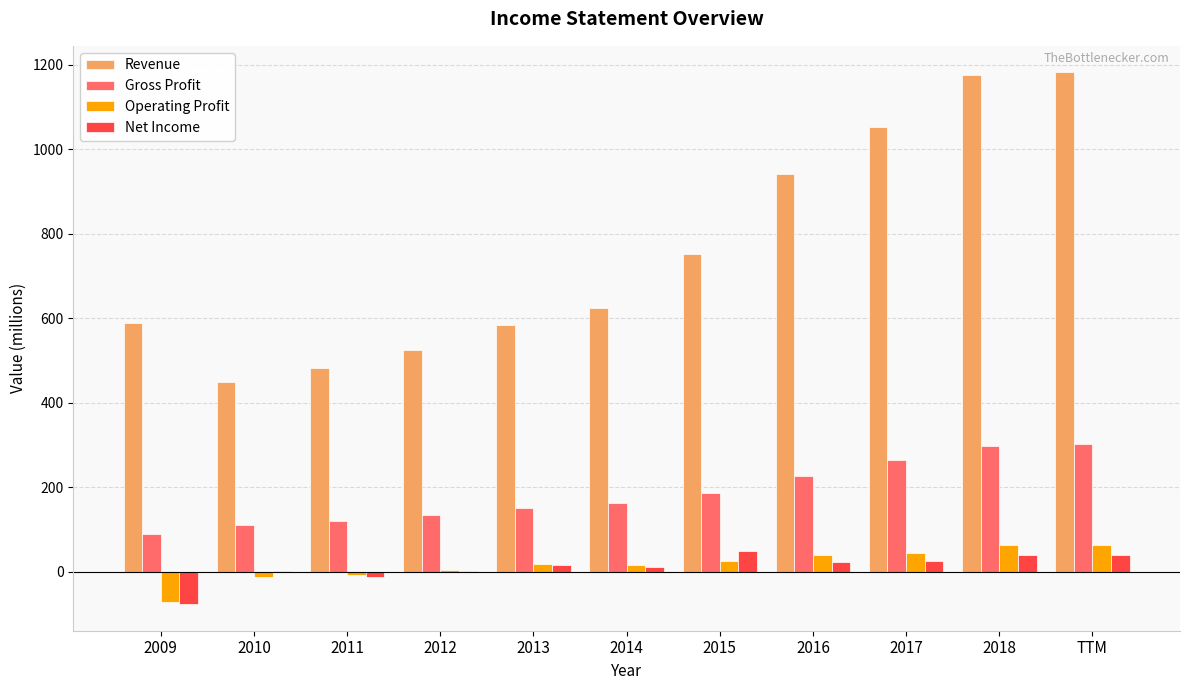

What is the greatest value displayed?

1182